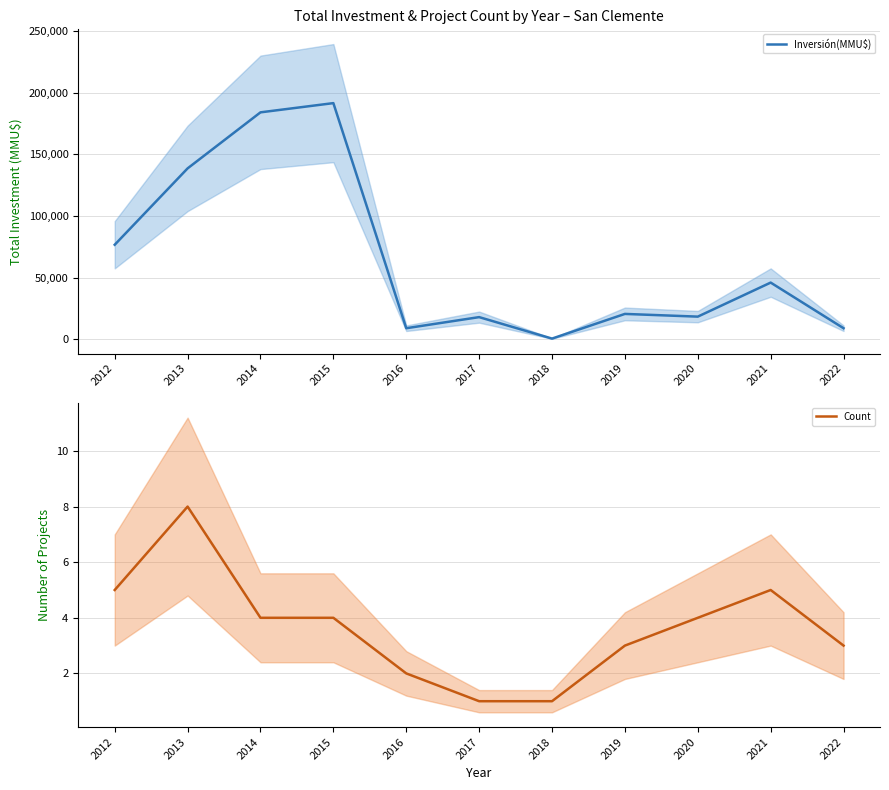

How many lines are shown in the chart?

2